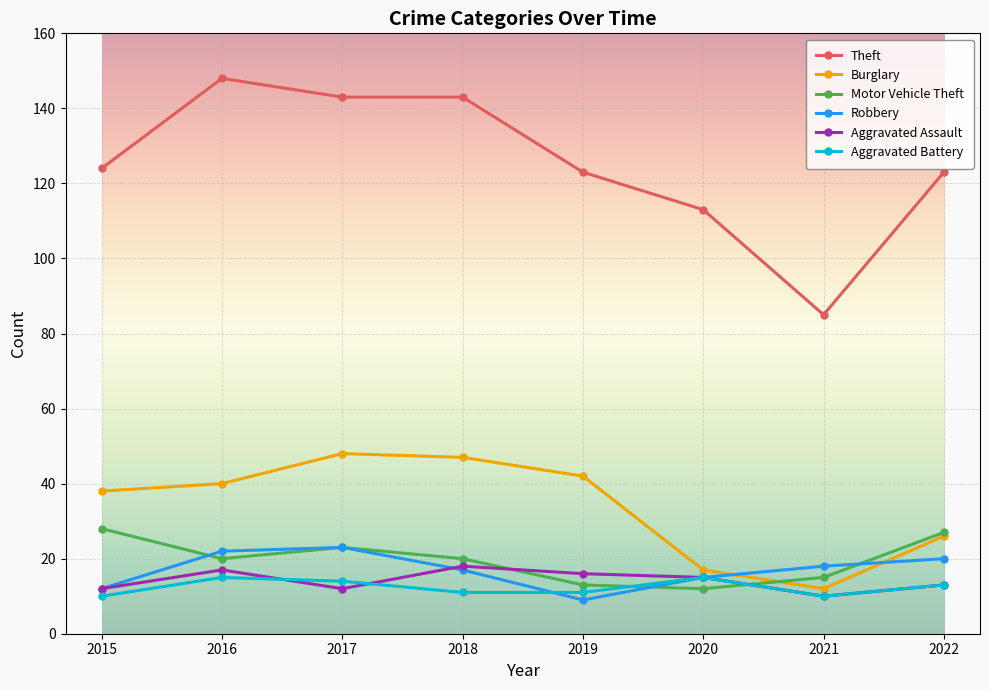

What is the difference between the maximum and minimum values in the Theft series?

63